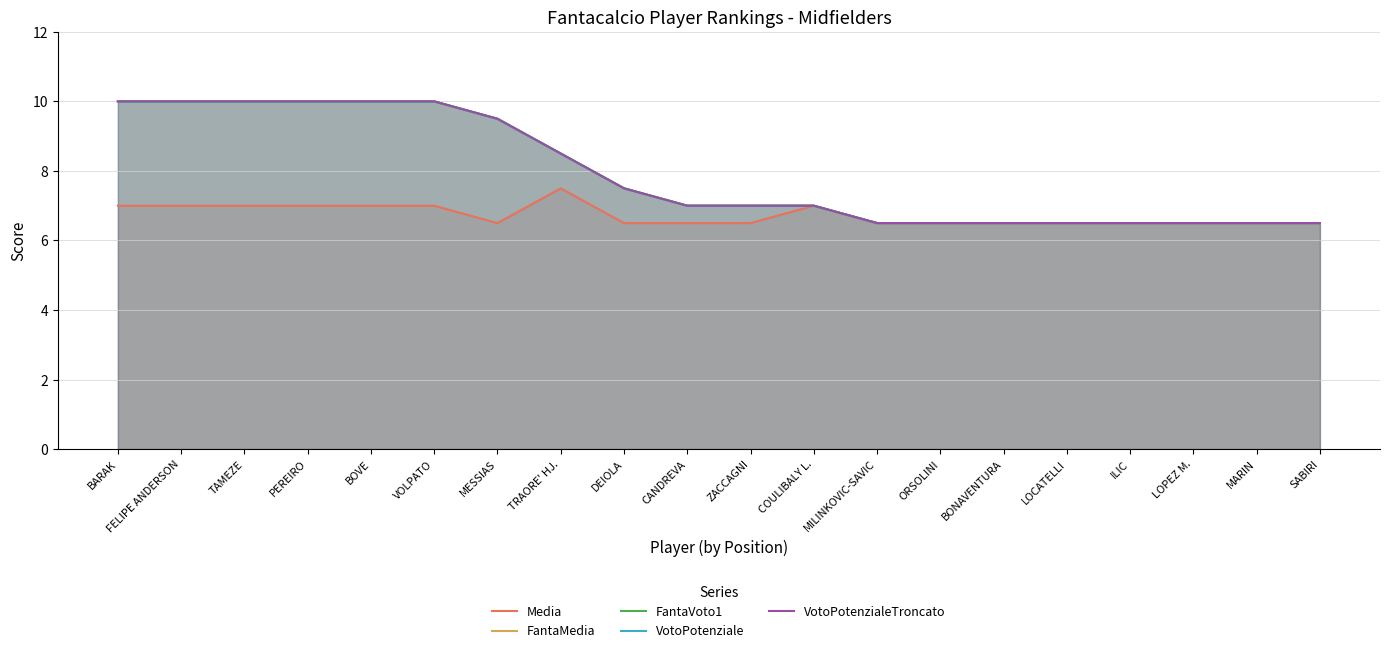

Which series has the widest spread of values?

FantaMedia